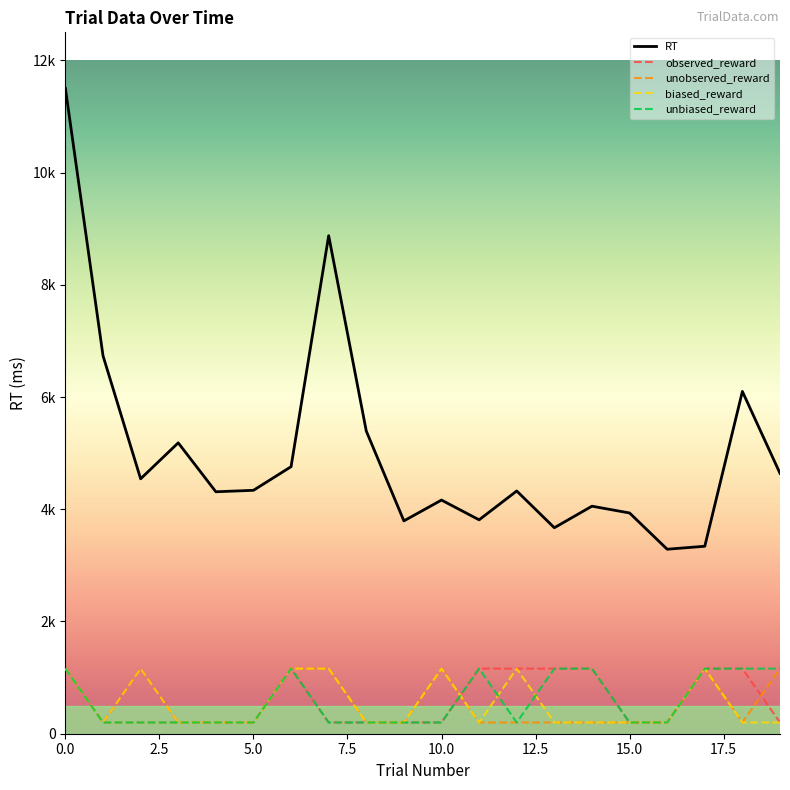

Where is the first local minimum for unbiased_reward?

12